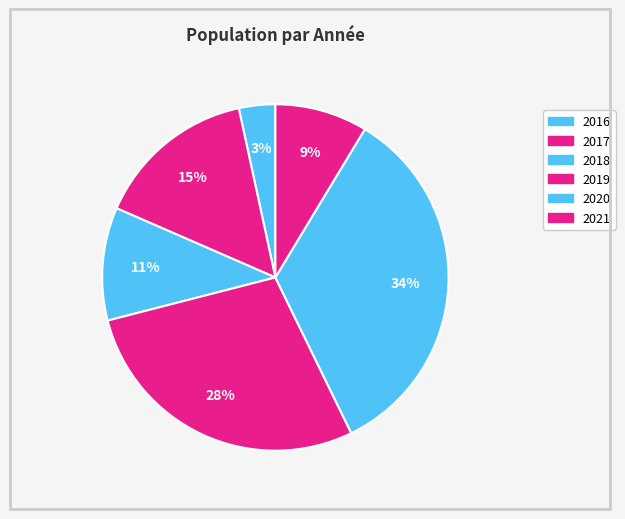

How many slices are in this pie chart?

6